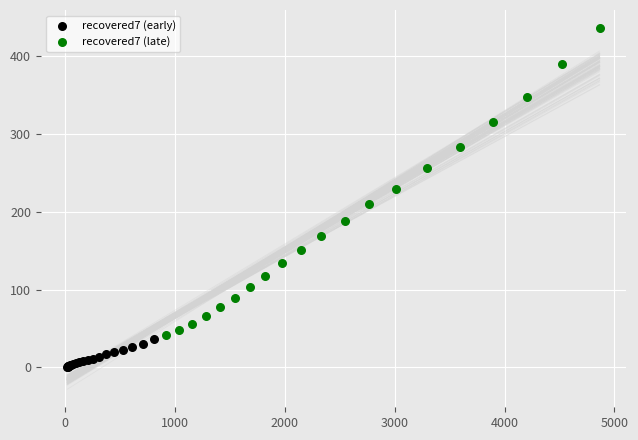

Which series reaches the minimum Y coordinate?

recovered7 (early)